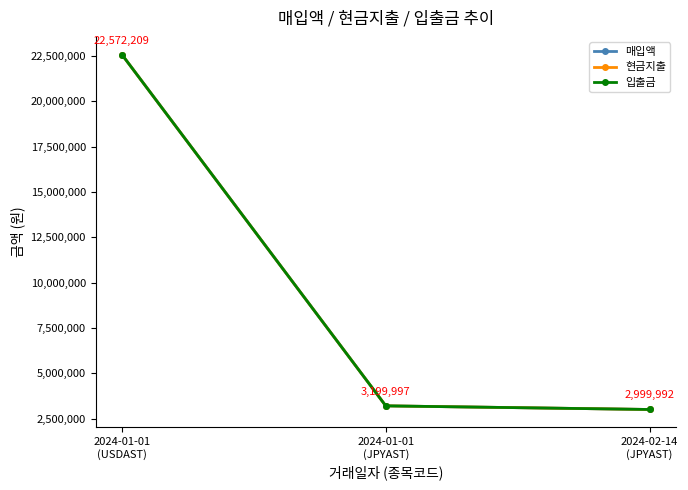

Is this an area chart (filled region under the line)?

No